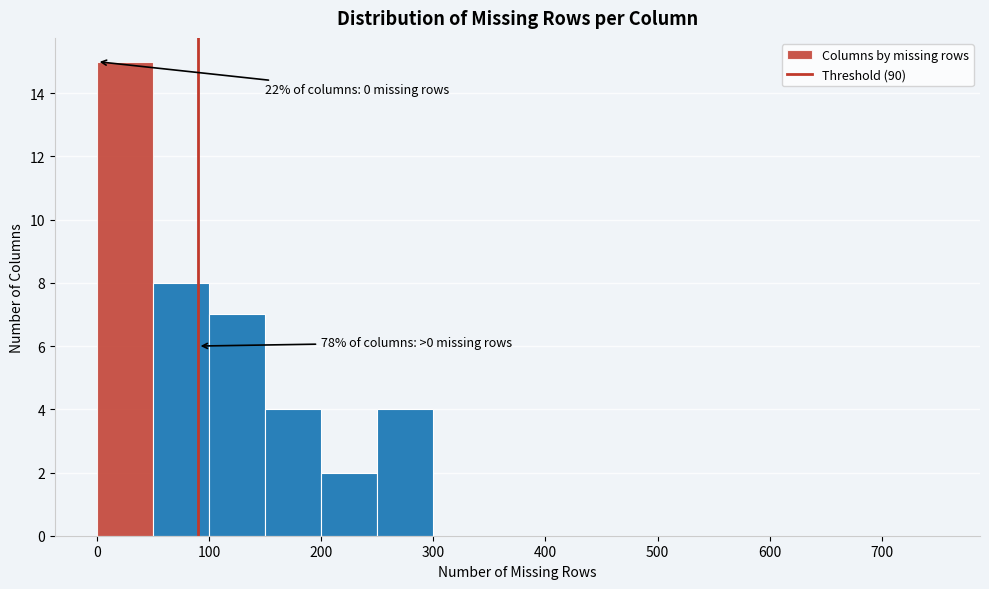

Which range on the x-axis has the tallest bar?

0 to 50